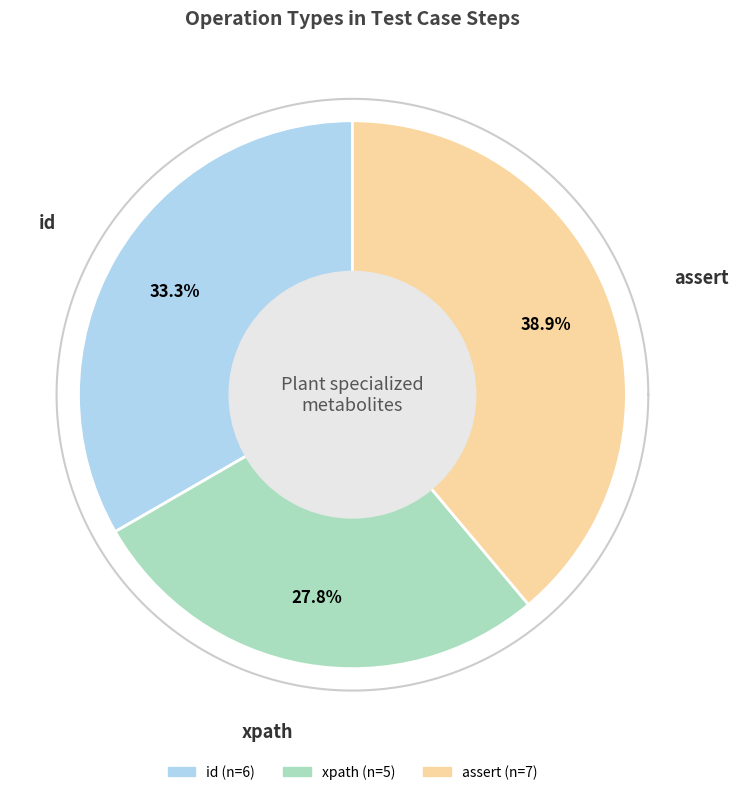

Does any single category account for the majority?

No